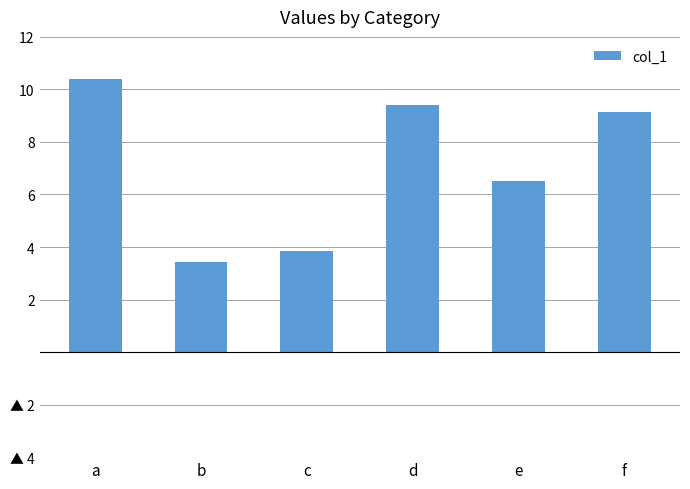

What is the value of the 2nd bar from the left?

3.4